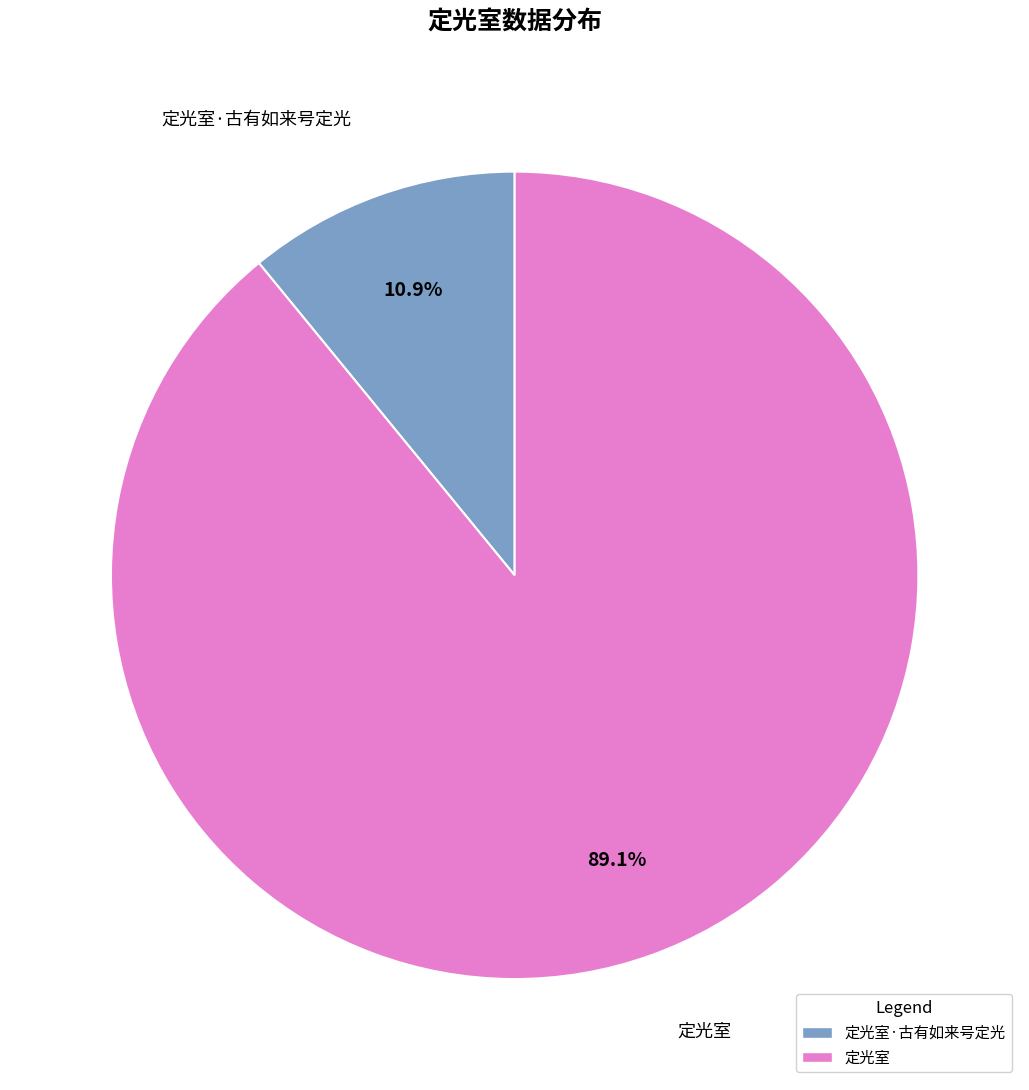

Count the number of slices in the pie.

2